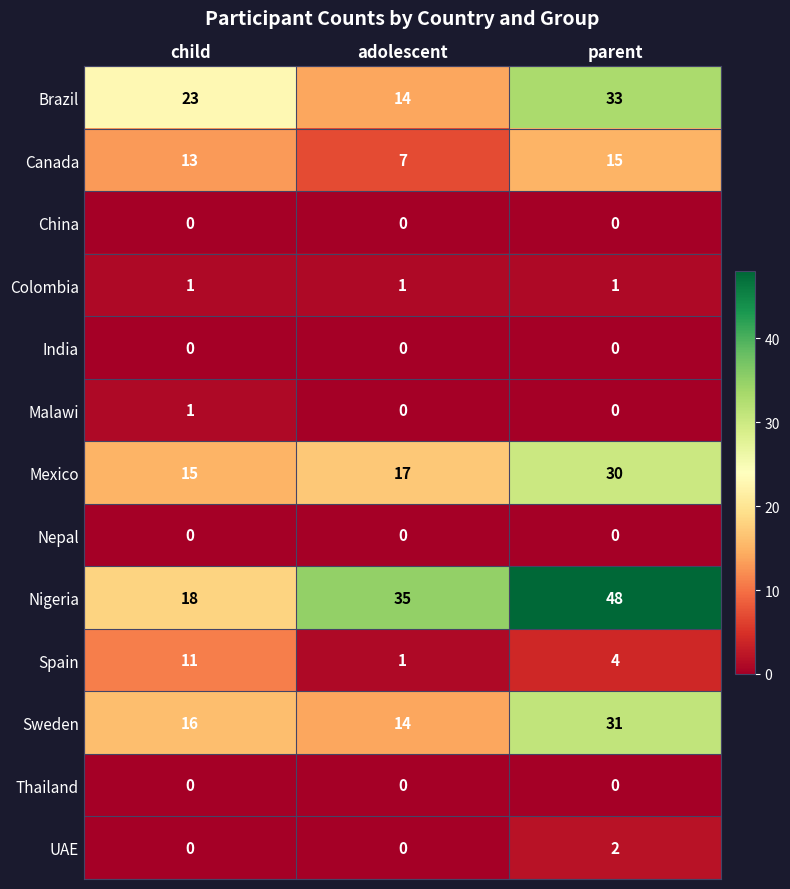

Which series has the largest total across all categories?

Nigeria